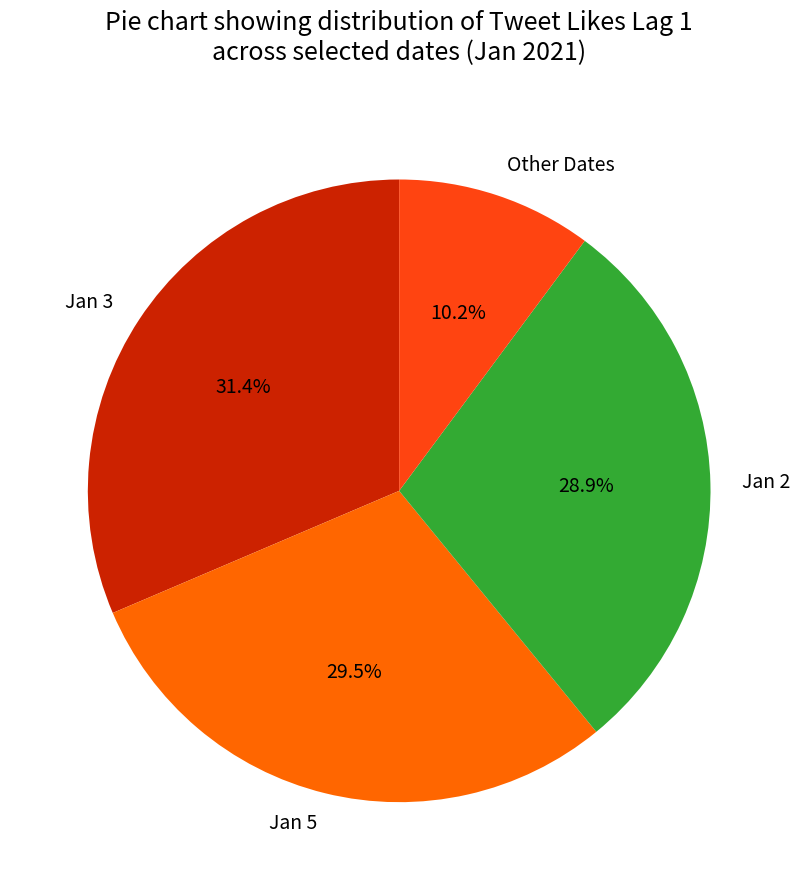

Is there any slice that represents more than half of the pie?

No